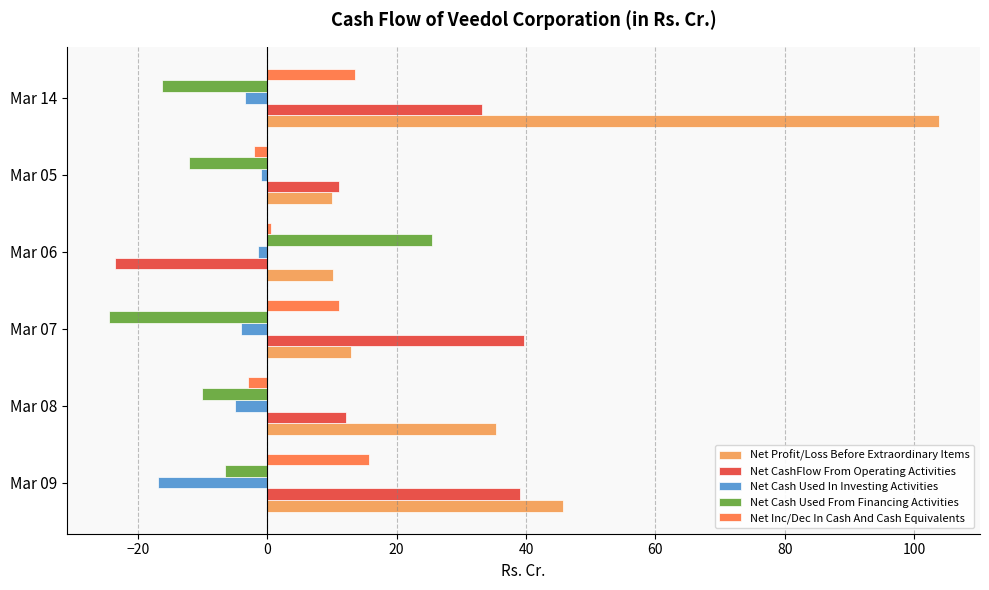

Which series has the largest range (max minus min)?

Net Profit/Loss Before Extraordinary Items